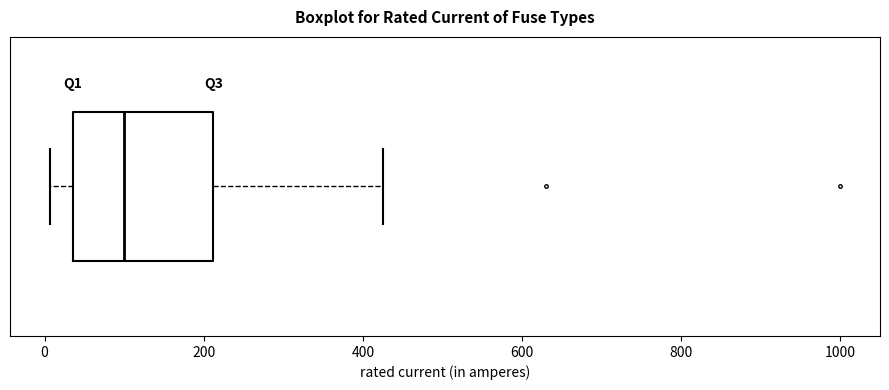

Read this box plot against the x-axis: the position of the median line, the range covered by the box, and the ends of both whiskers. The values are not printed on the chart, so give them approximately, as read against the axis.

median 100, box 40 to 220, whiskers 0 to 420